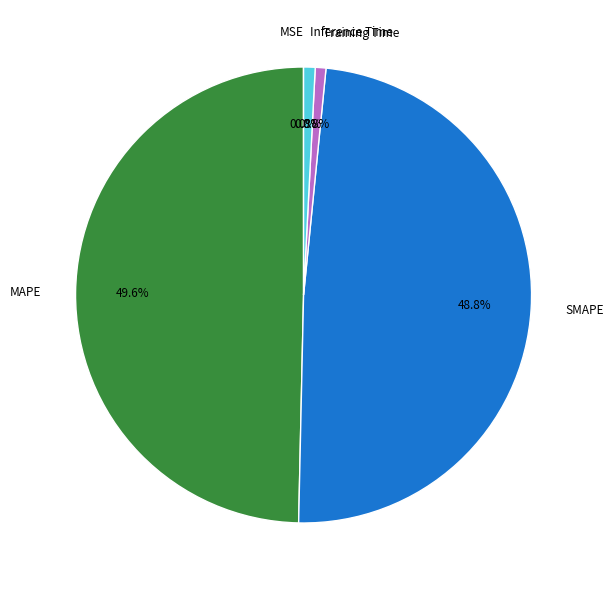

Which slice is the largest?

MAPE